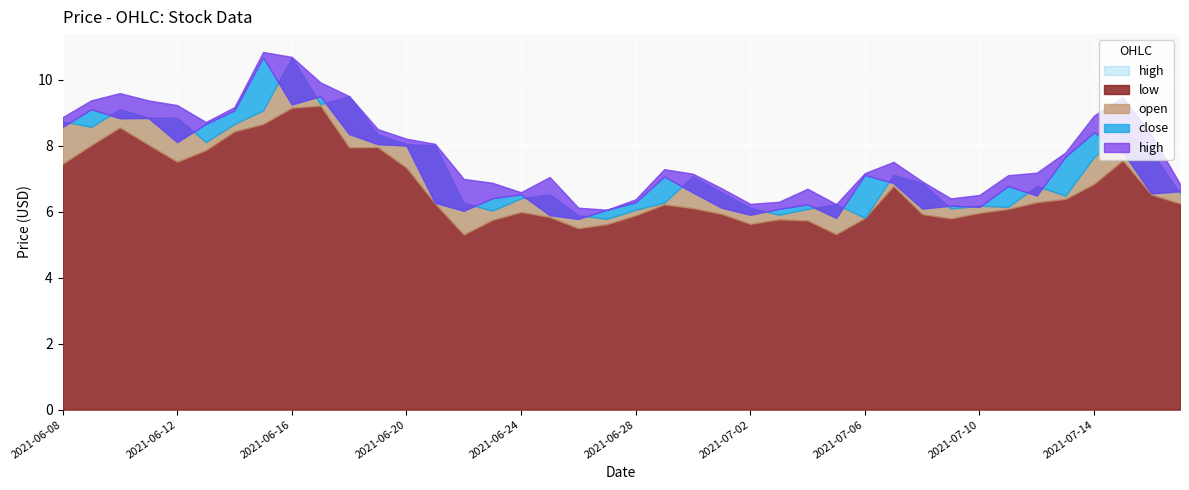

In close, how many points are lower than both neighbors (excluding endpoints)?

11